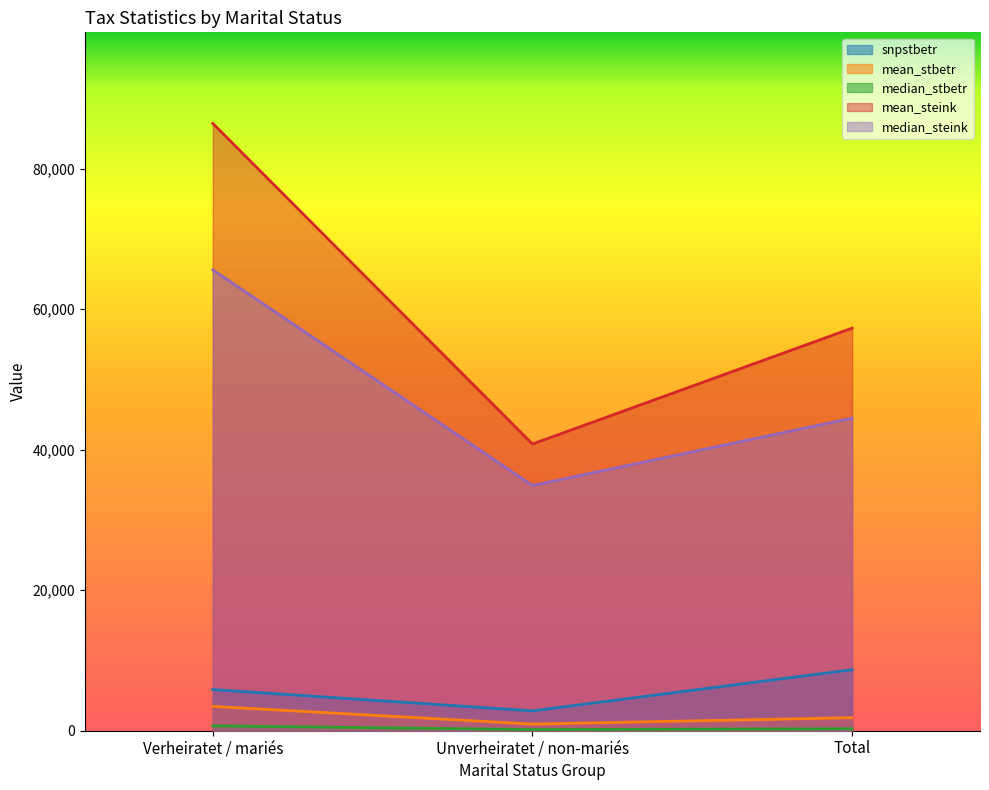

Between Unverheiratet / non-mariés and Total, which is larger?

Total